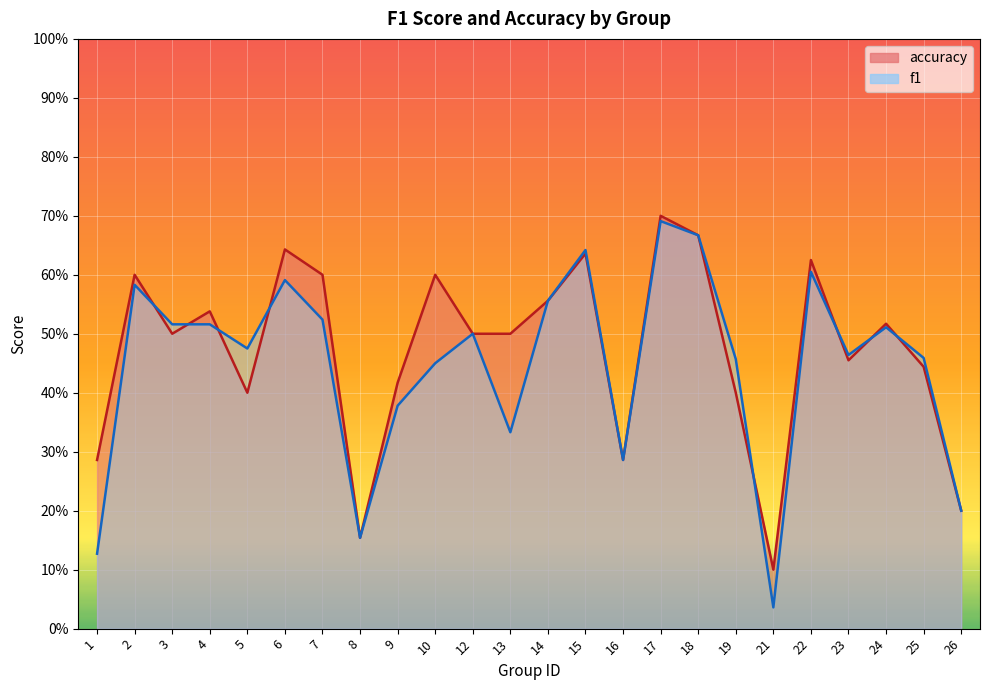

The value of f1 at 6 is 0.8. True or false?

False